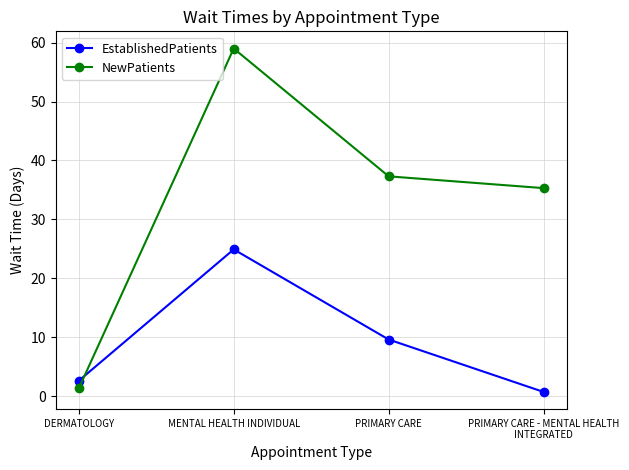

What is the total value across all series at PRIMARY CARE?

46.9